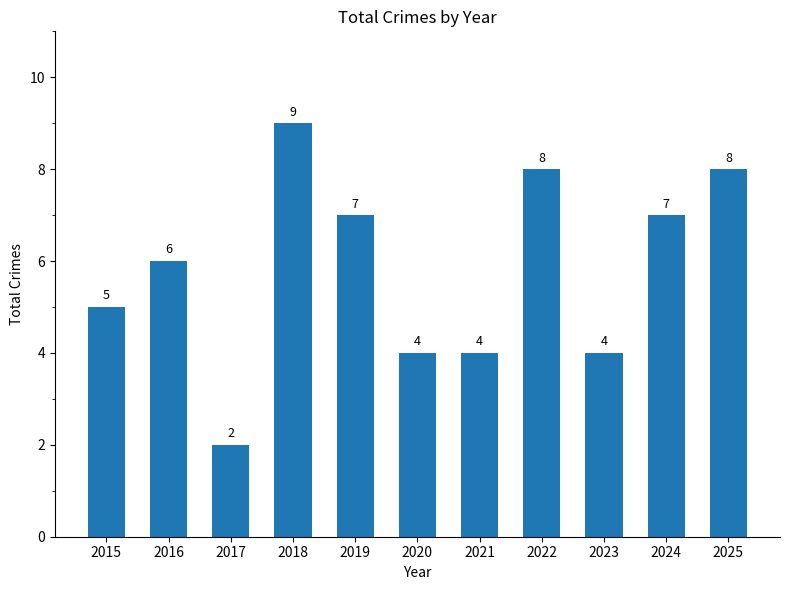

What is the minimum value shown in the chart?

2